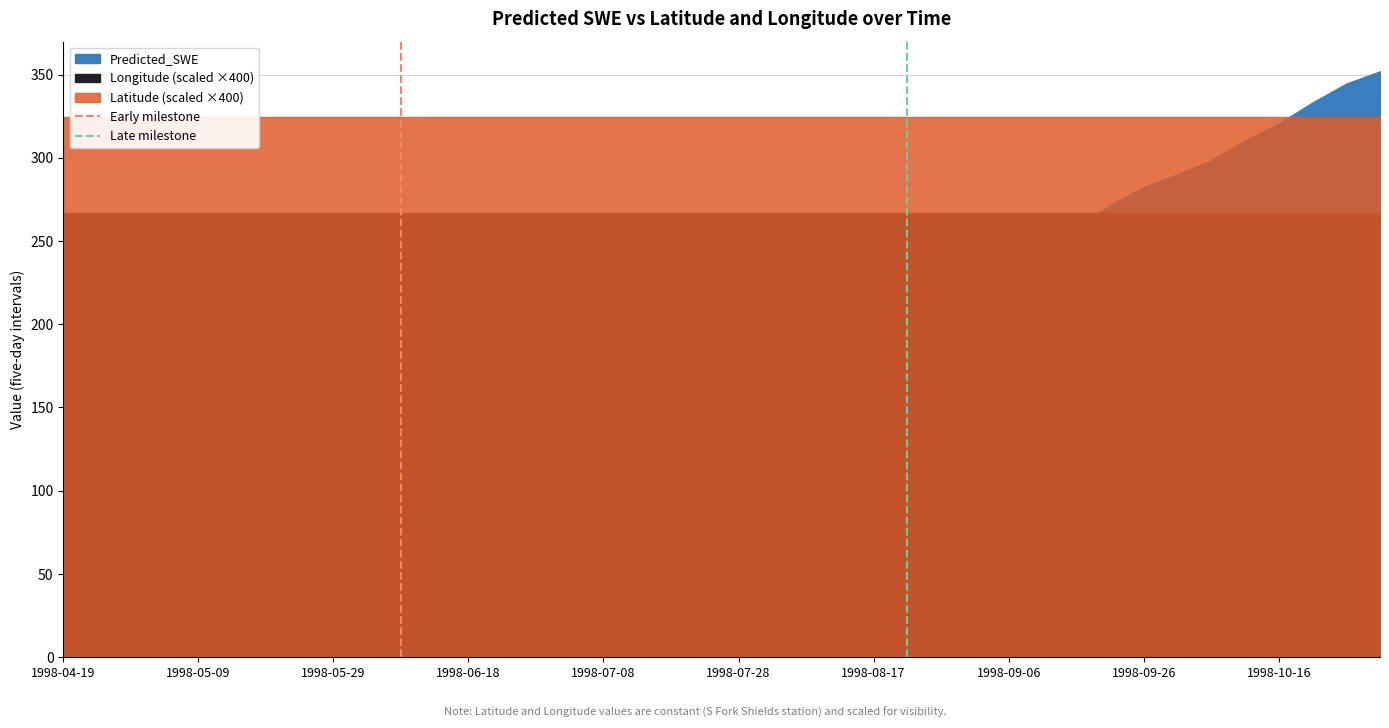

Is the value of Late milestone at 1998-04-19 greater than the value of Early milestone at 1998-04-19?

No